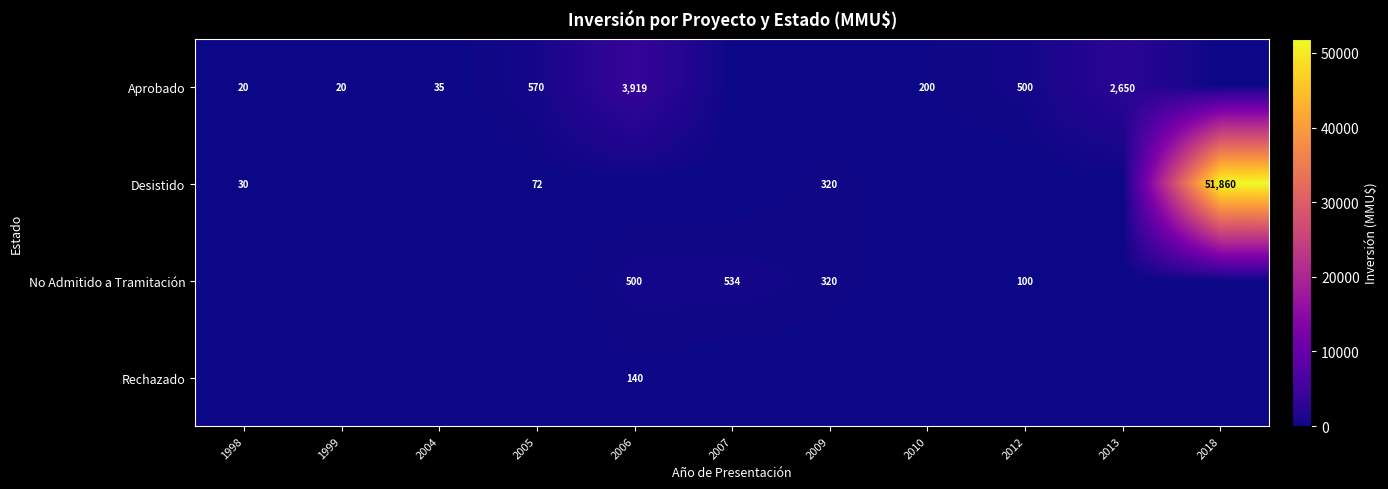

What is the difference between the highest and lowest values at 2004?

35